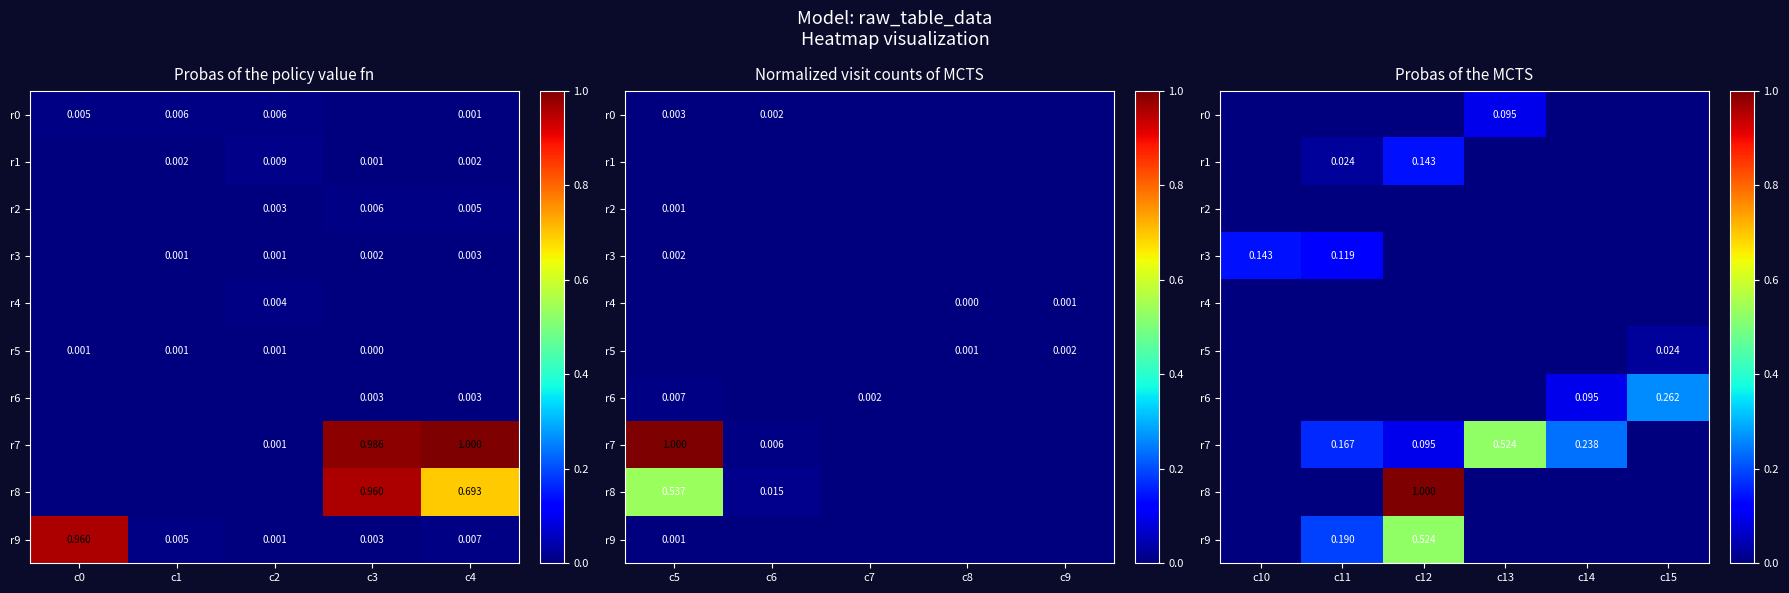

At which label does r8 reach its minimum?

c10